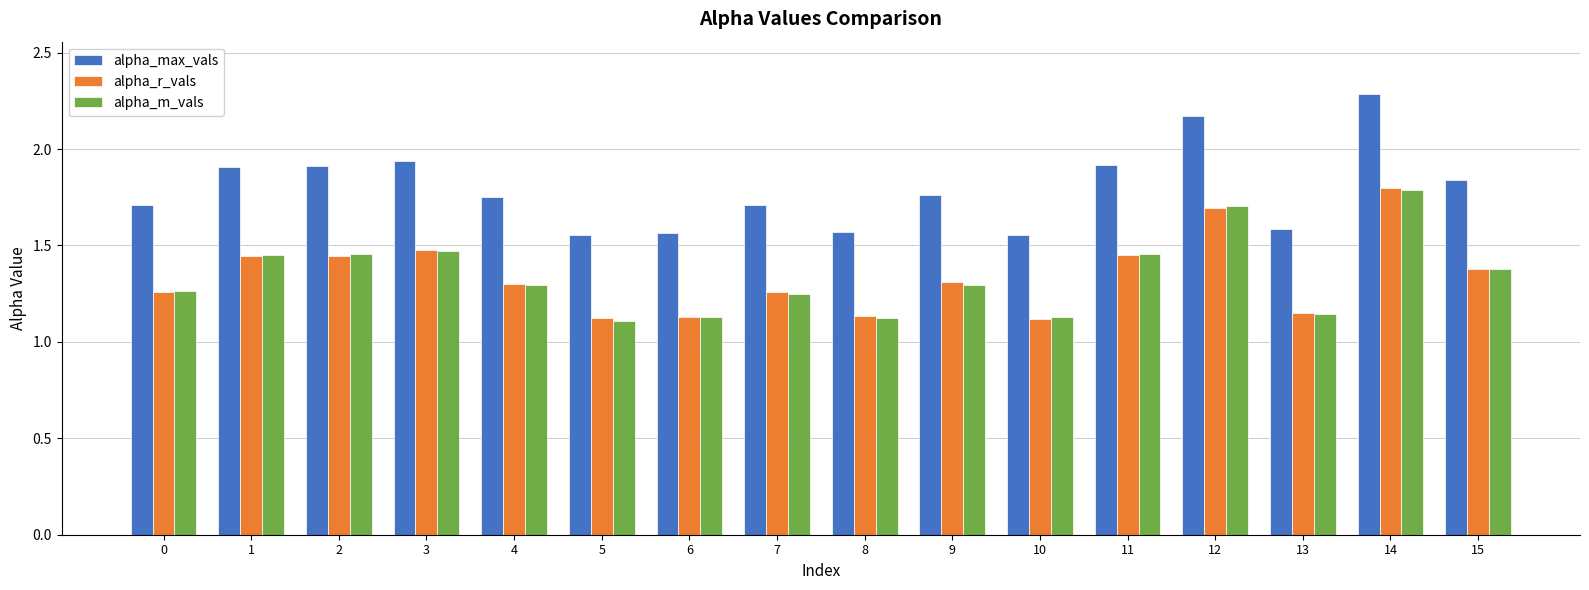

True or false: alpha_m_vals has a value of 1.3 at 9.

True